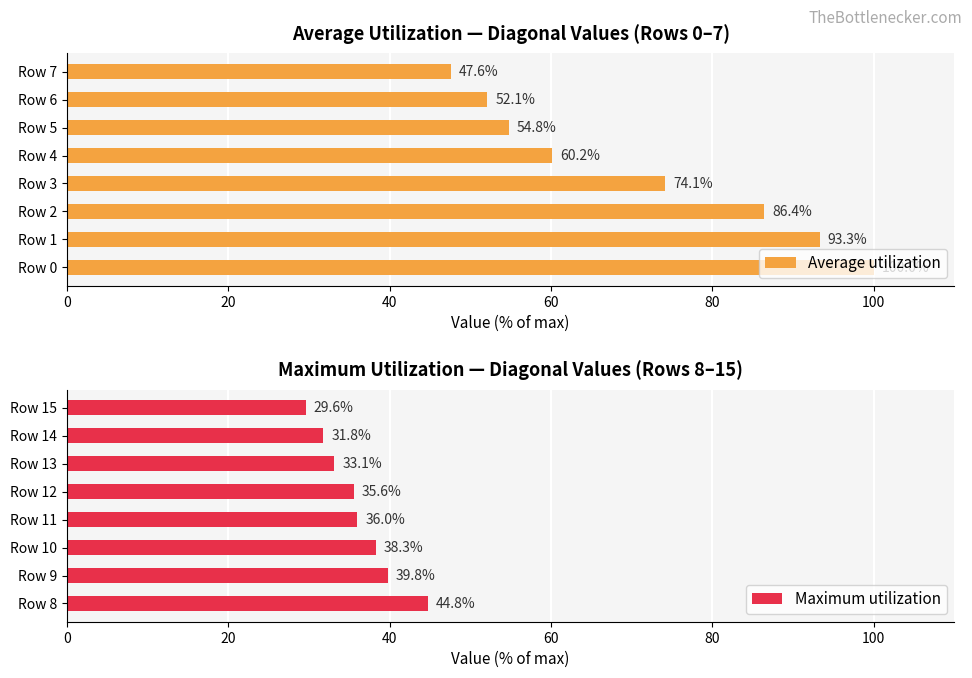

How many series are shown in this chart?

2